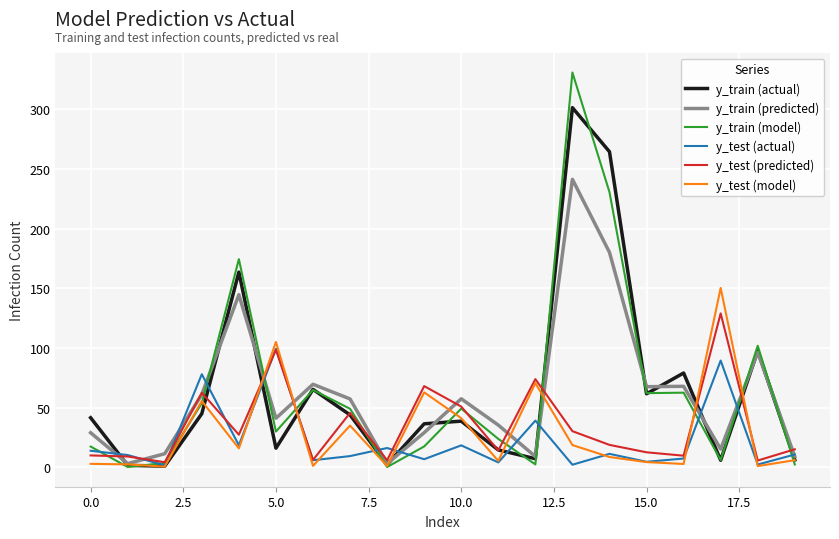

At how many categories does at least one series exceed 164?

3